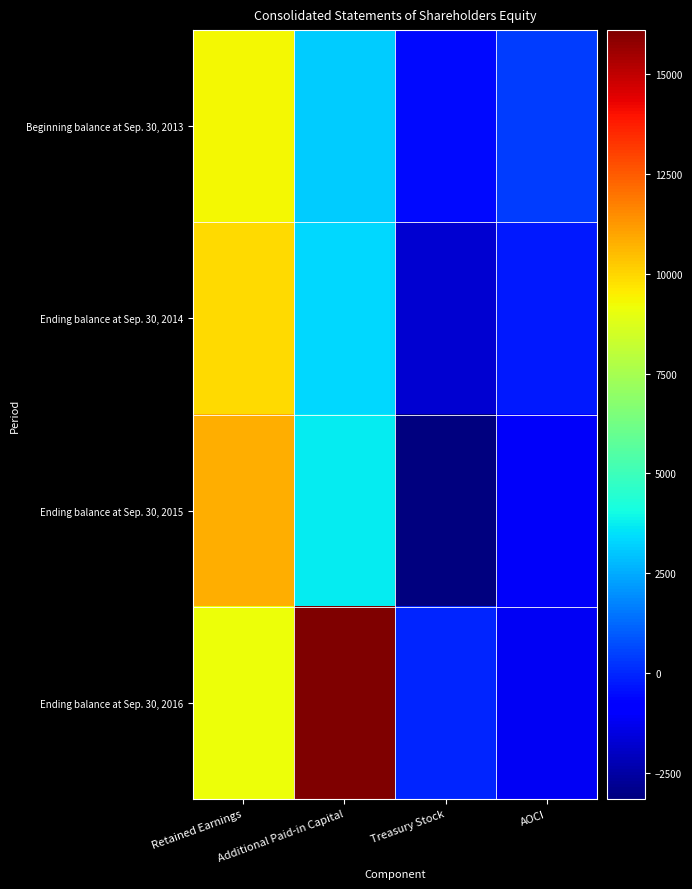

What is the greatest value displayed?

16105